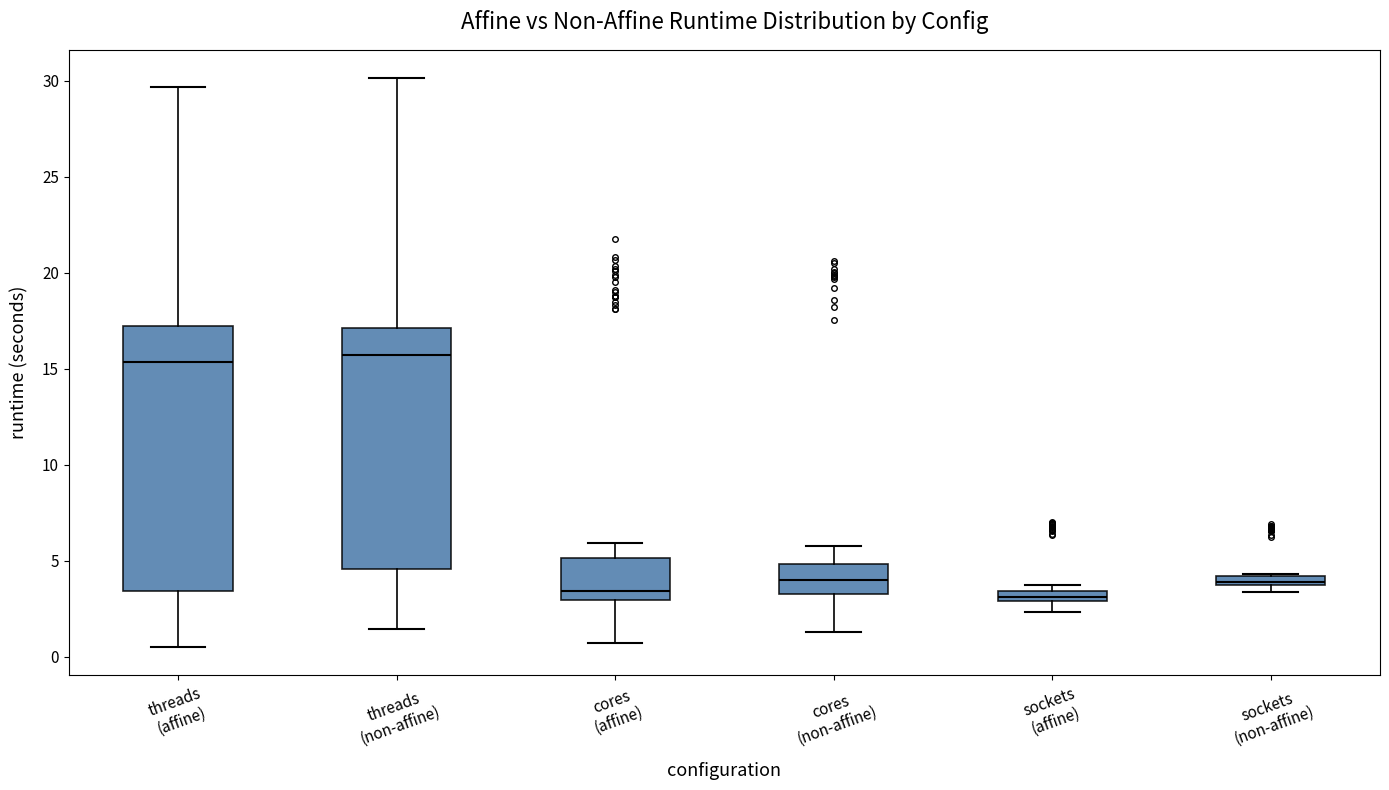

Comparing the boxes themselves (not the whiskers), which one is the tallest?

threads (affine)